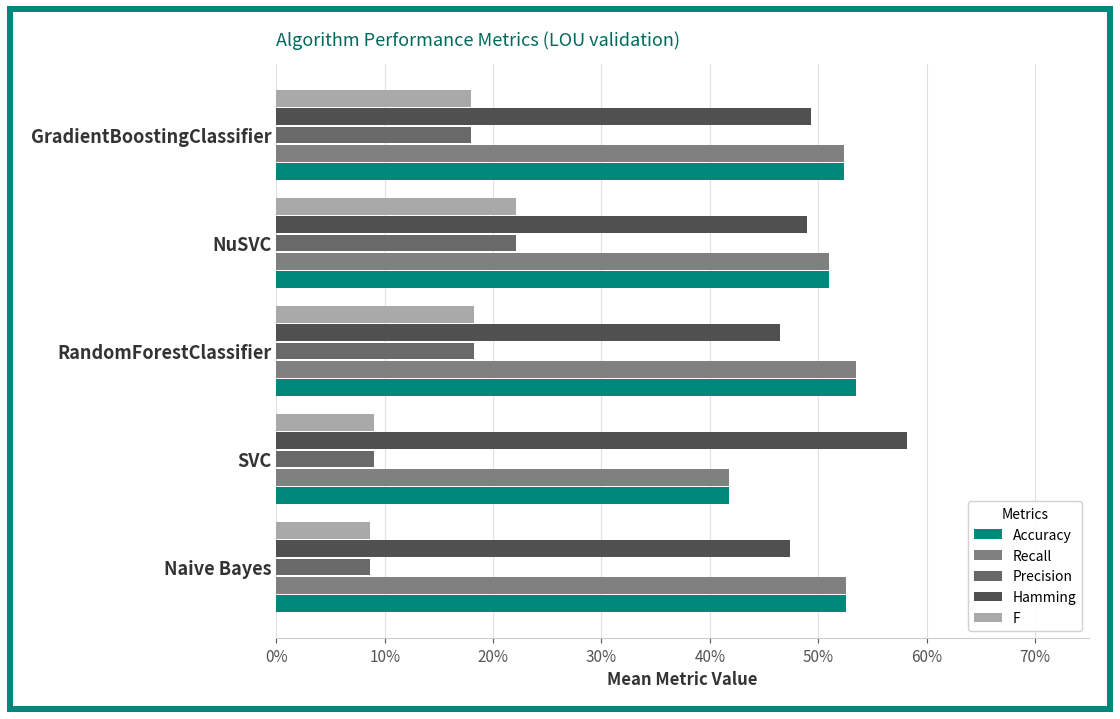

Are the bars horizontal?

Yes